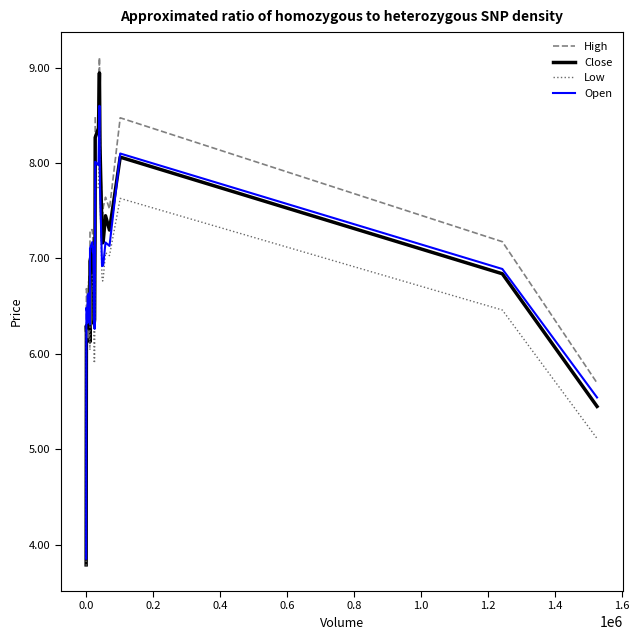

What is the difference between the second highest and second lowest values in the Low series?

2.8